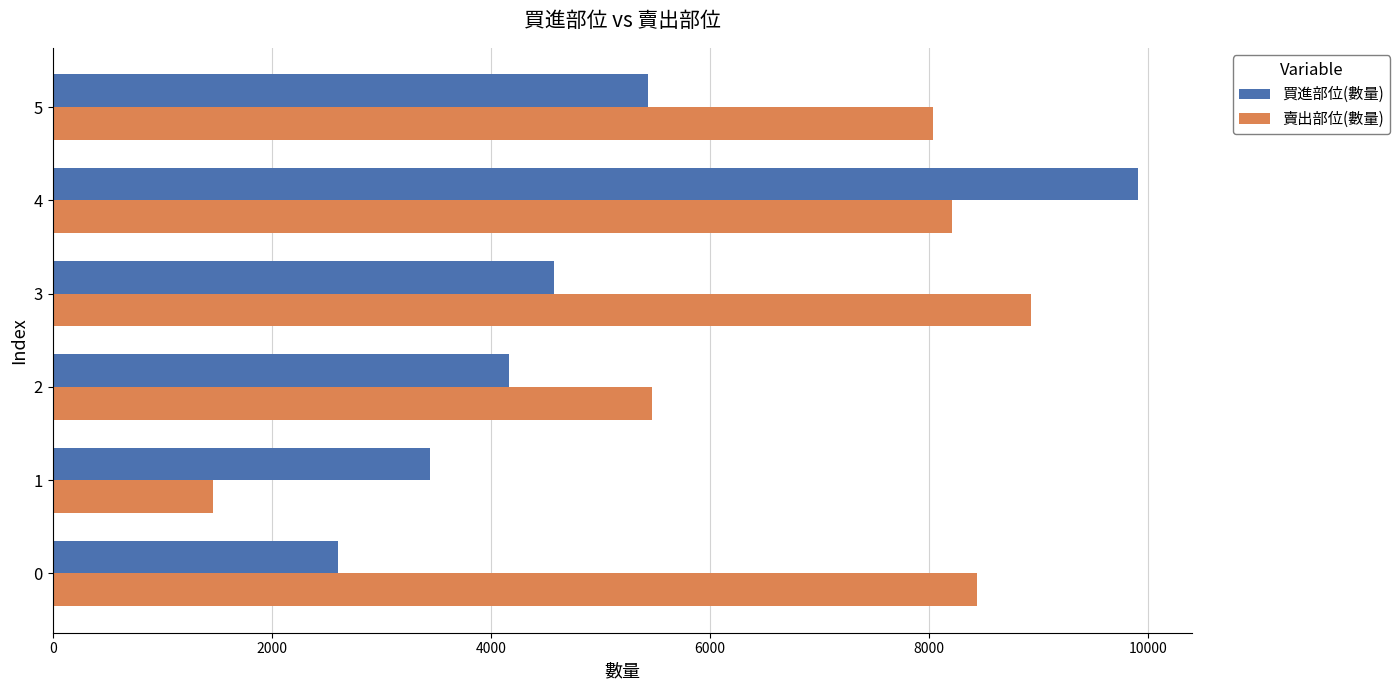

The value of 買進部位(數量) at 1 is 3444. True or false?

True